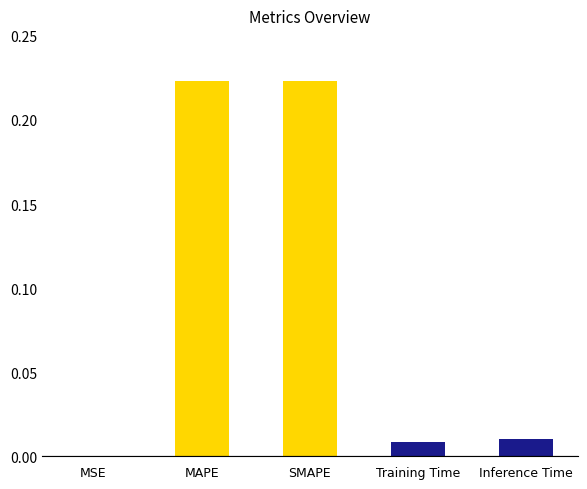

Between MAPE and Training Time, which is larger?

MAPE